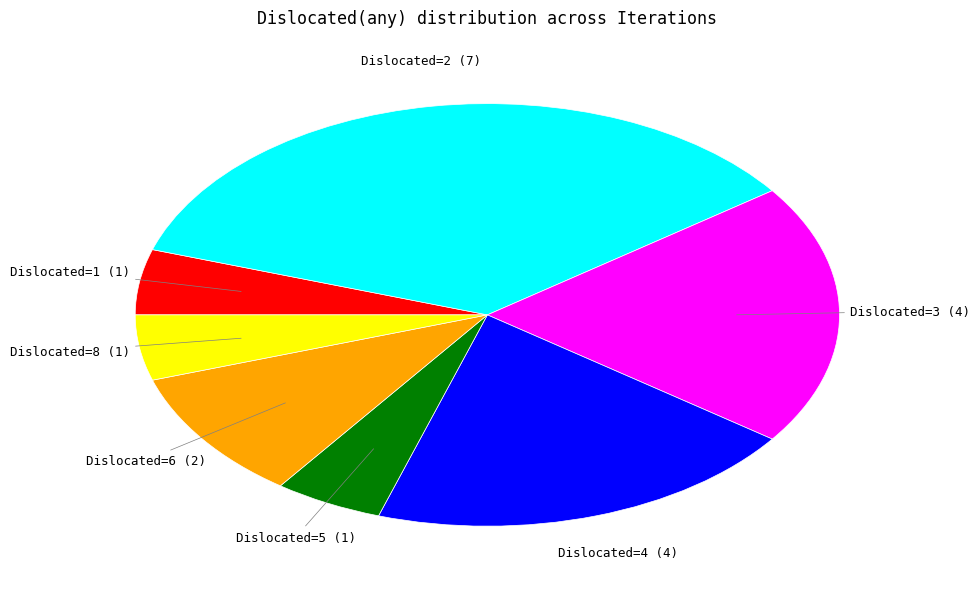

How many slices are in this pie chart?

7